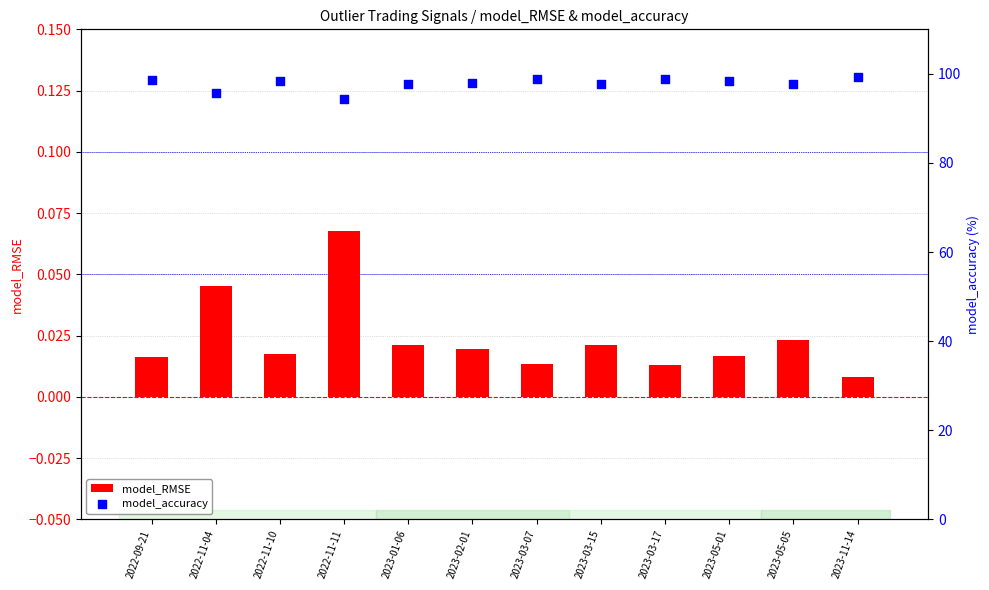

At which category is the sum across all series the highest?

2023-11-14